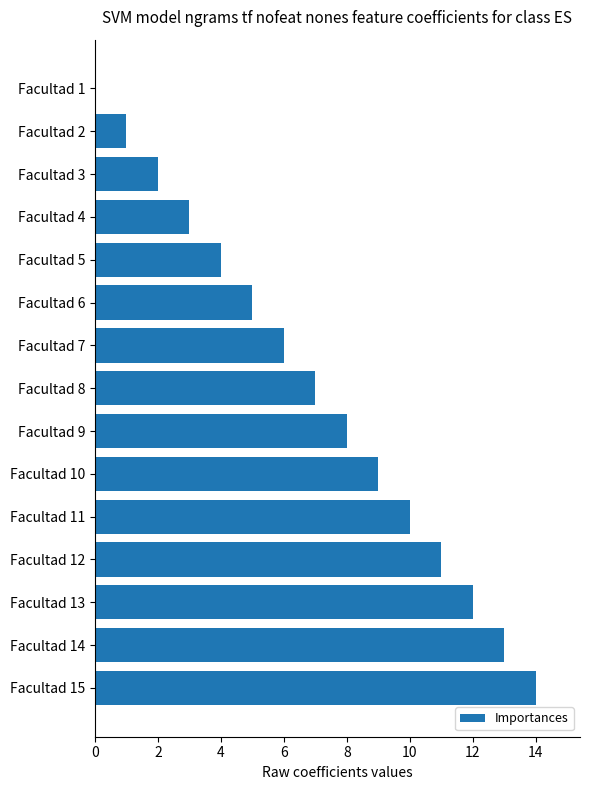

Between Facultad 14 and Facultad 4, which is larger?

Facultad 14